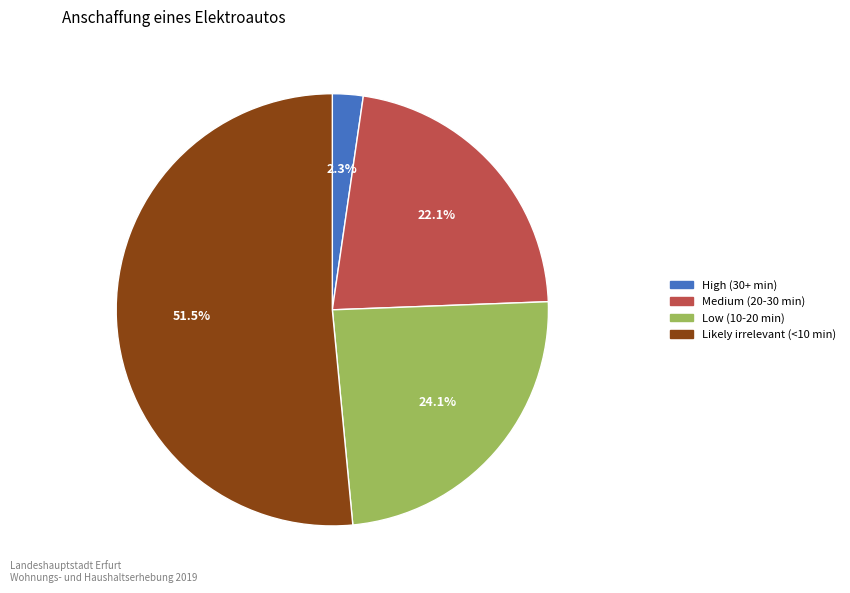

What is the total percentage of Likely irrelevant (<10 min) and Low (10-20 min)?

75.6%